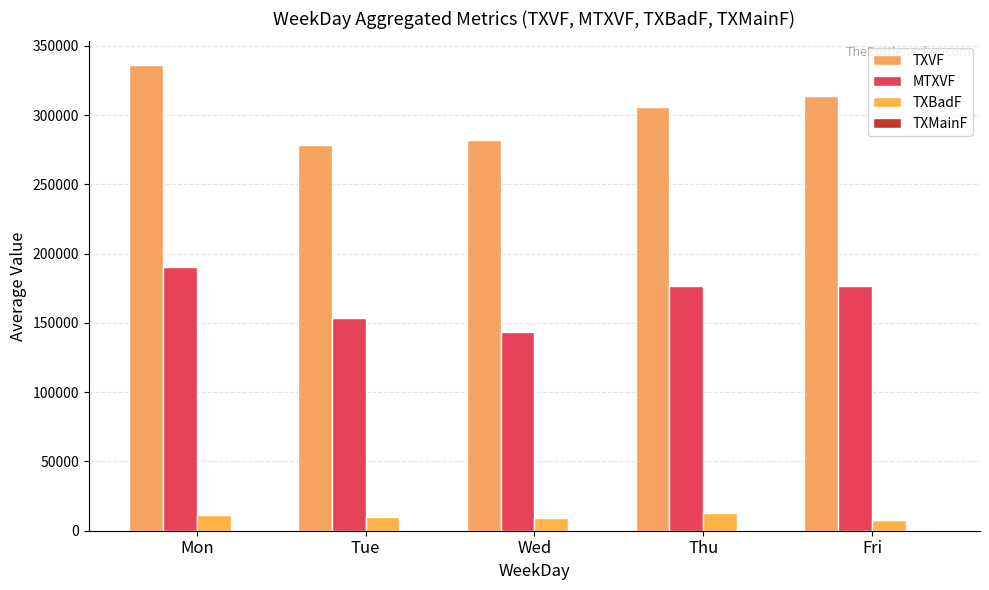

Reading left to right, transcribe all the data shown in this chart.

TXVF: Mon=336437.1	Tue=278267.0	Wed=281828.5	Thu=306031.6	Fri=313723.6
MTXVF: Mon=190434.1	Tue=153304.6	Wed=143200.2	Thu=176483.6	Fri=176593.0
TXBadF: Mon=11272.2	Tue=9568.4	Wed=9130.2	Thu=12531.7	Fri=8028.0
TXMainF: Mon=80.2	Tue=47.0	Wed=81.7	Thu=94.2	Fri=333.5